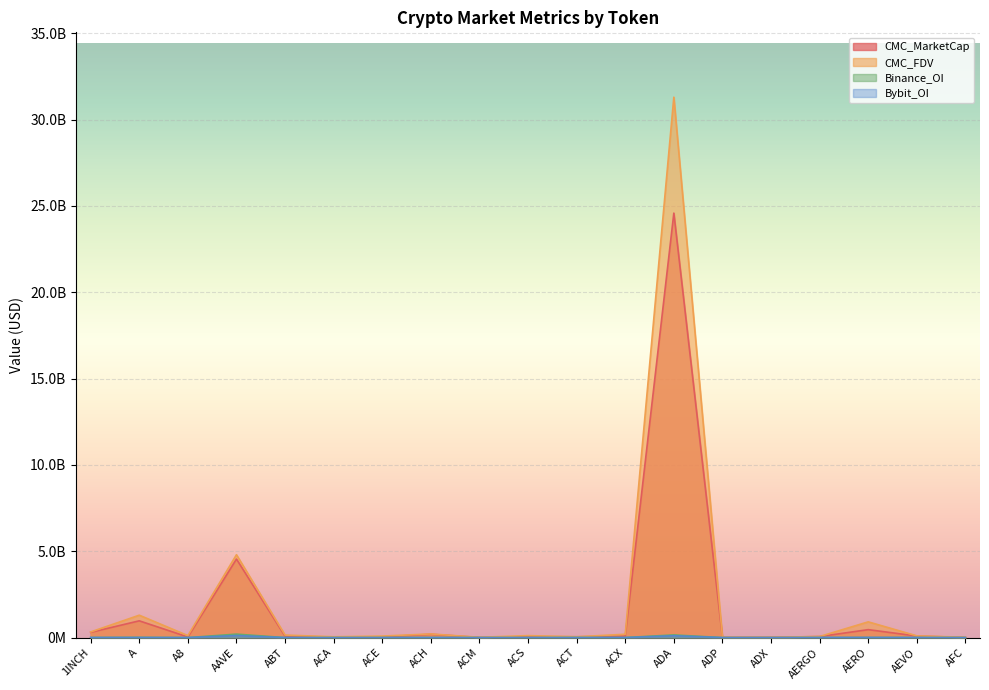

Reading left to right, list all the values displayed in this chart.

CMC_MarketCap: 302235319.0	969660567.2	34054699.1	4547595768.8	77139197.9	33639400.0	38956746.9	191480050.5	7022287.5	52803143.4	46363952.6	84497467.9	24586802571.1	8139267.4	13535982.4	58997340.4	459135393.6	89969978.3	3418853.3
CMC_FDV: 326282713.1	1296131782.2	113462599.7	4800020441.6	145583602.3	46134034.6	87319932.0	209639211.6	17007628.2	113602293.5	46363952.6	191776021.6	31301292119.4	17561080.6	13728176.9	61455563.5	910521511.5	99469347.8	16297107.7
Binance_OI: 4540786.0	12894125.0	0.0	199808954.0	0.0	0.0	2357032.0	4689874.0	0.0	0.0	5901490.0	3550523.0	153816421.0	0.0	0.0	0.0	4601214.0	3849982.0	0.0
Bybit_OI: 3582369.0	3490249.0	761555.0	117255946.0	0.0	0.0	825482.0	2686584.0	0.0	0.0	1738095.0	549575.0	107228611.0	0.0	0.0	6638756.0	6397874.0	3488737.0	0.0